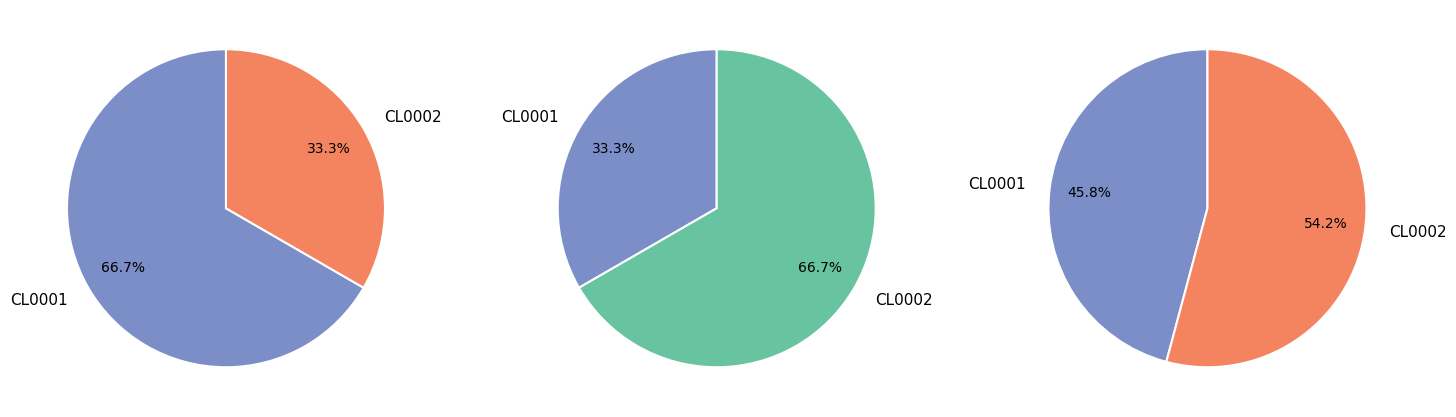

Is there a majority slice in this chart?

Yes